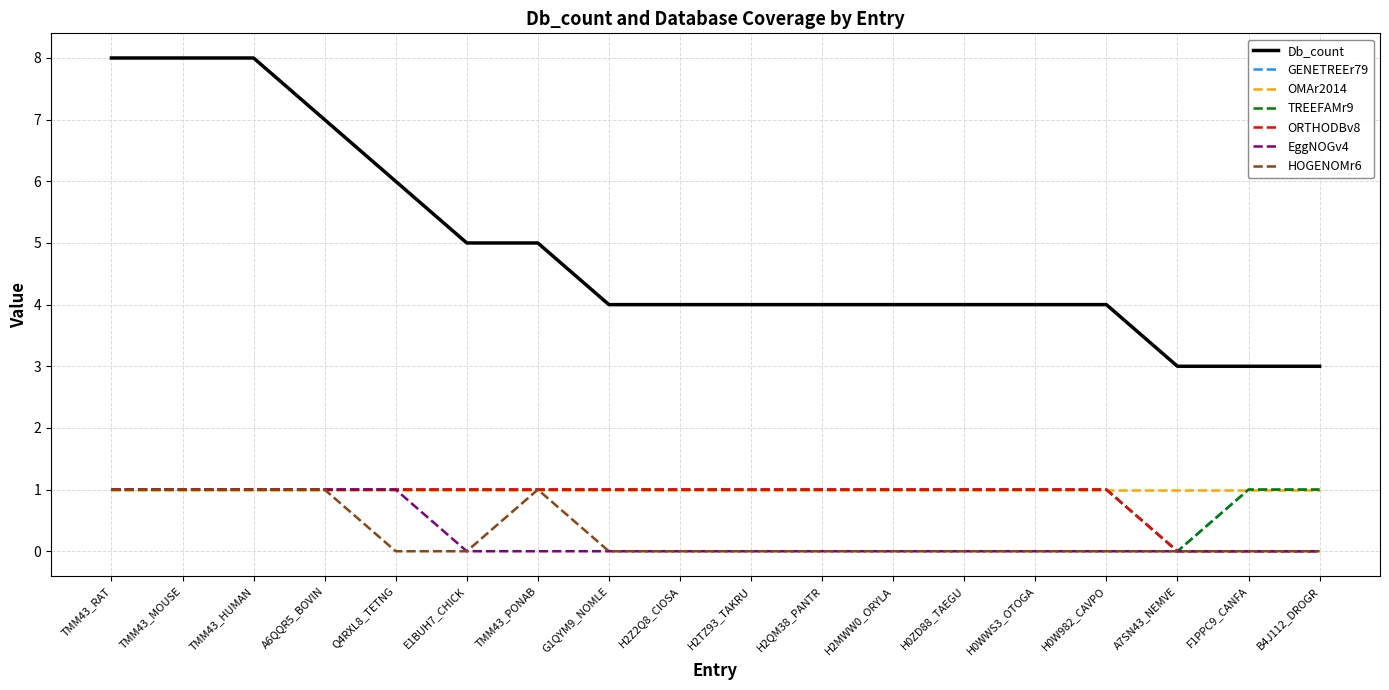

Is this an area chart (filled region under the line)?

No